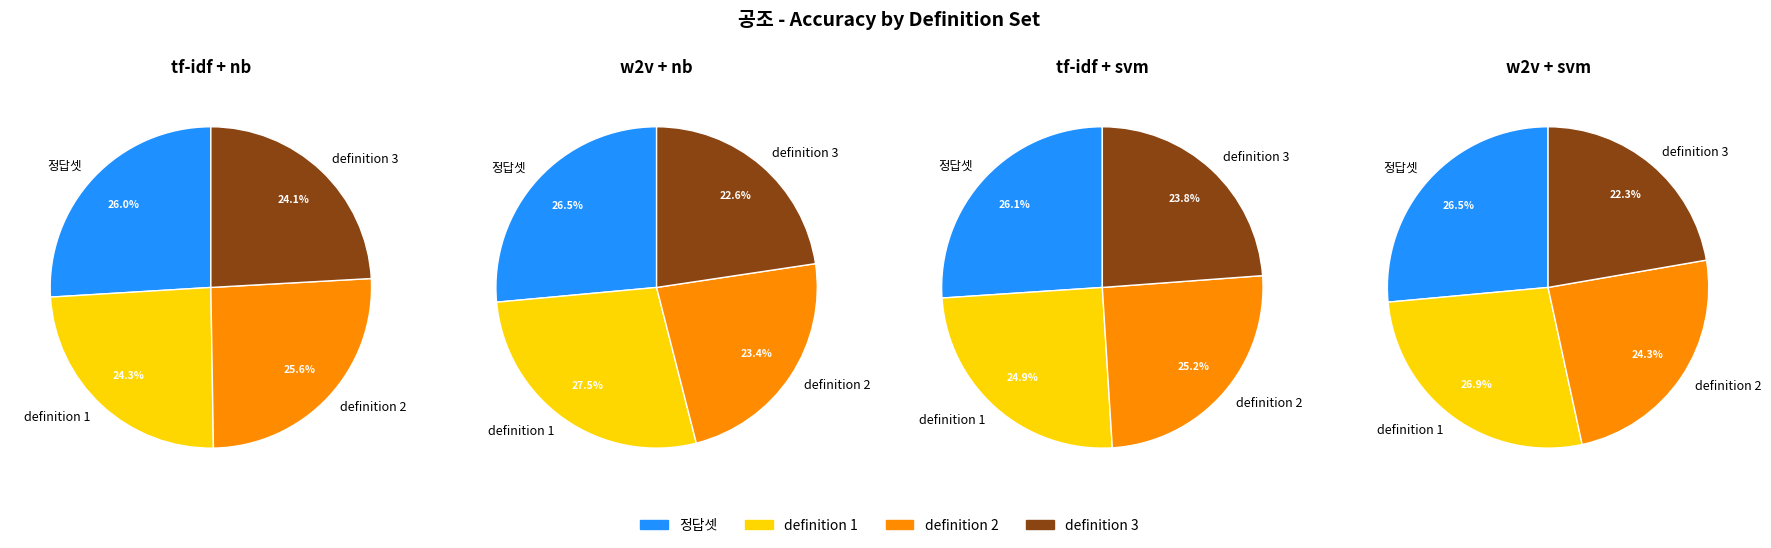

What is the smallest slice in the pie chart?

definition 3